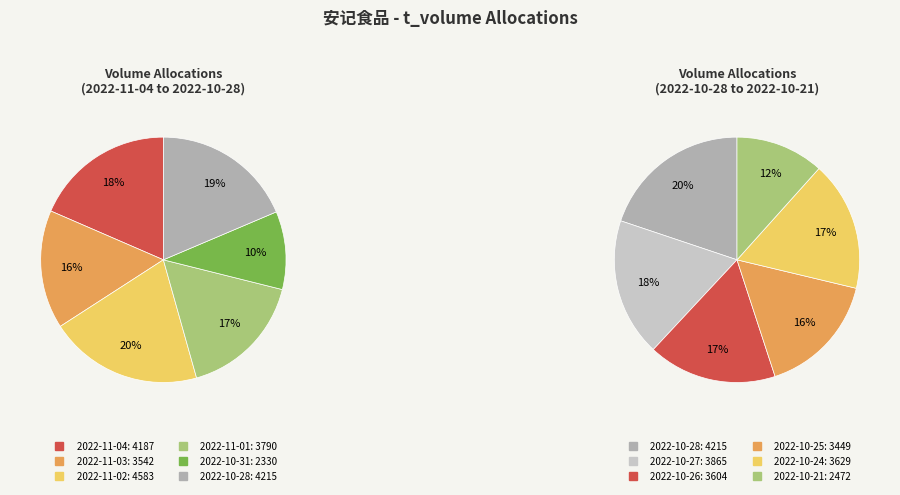

What is the ratio of the value at 2022-10-24 to the value at 2022-11-01?

1.0